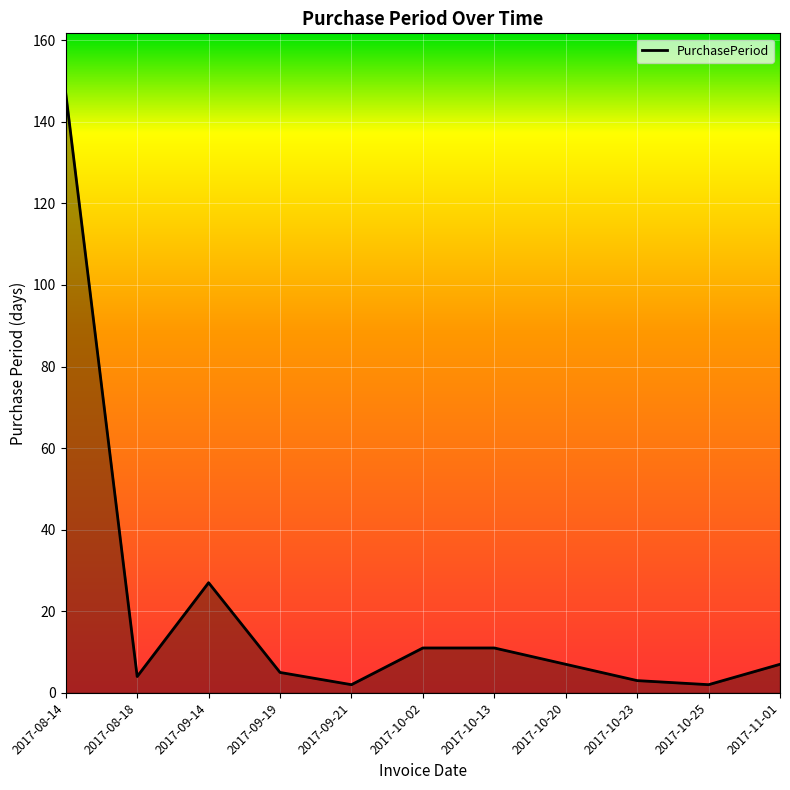

Between 2017-09-14 and 2017-10-13, which is larger?

2017-09-14